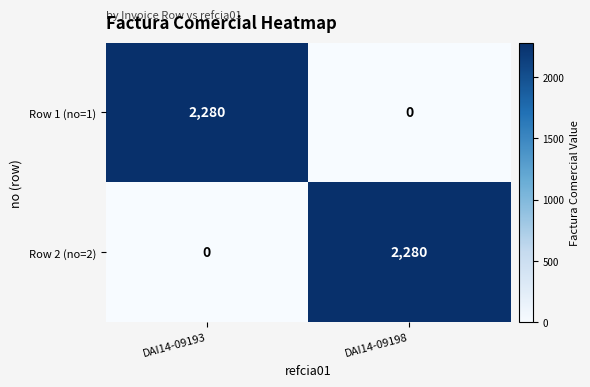

What is the average value of the Row 2 (no=2) series?

1140